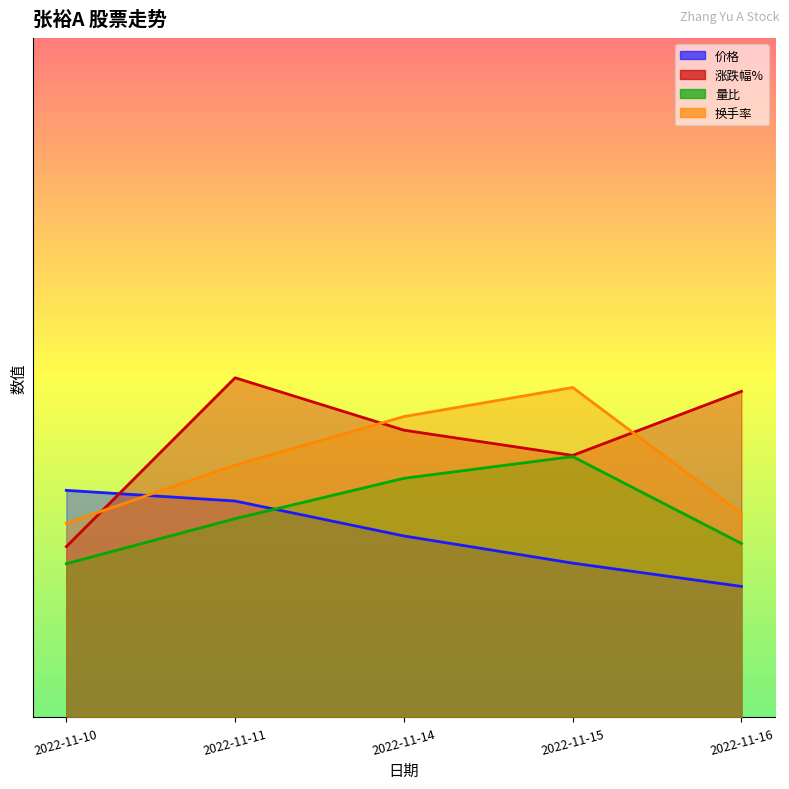

Between 2022-11-11 and 2022-11-10, which is larger?

2022-11-10